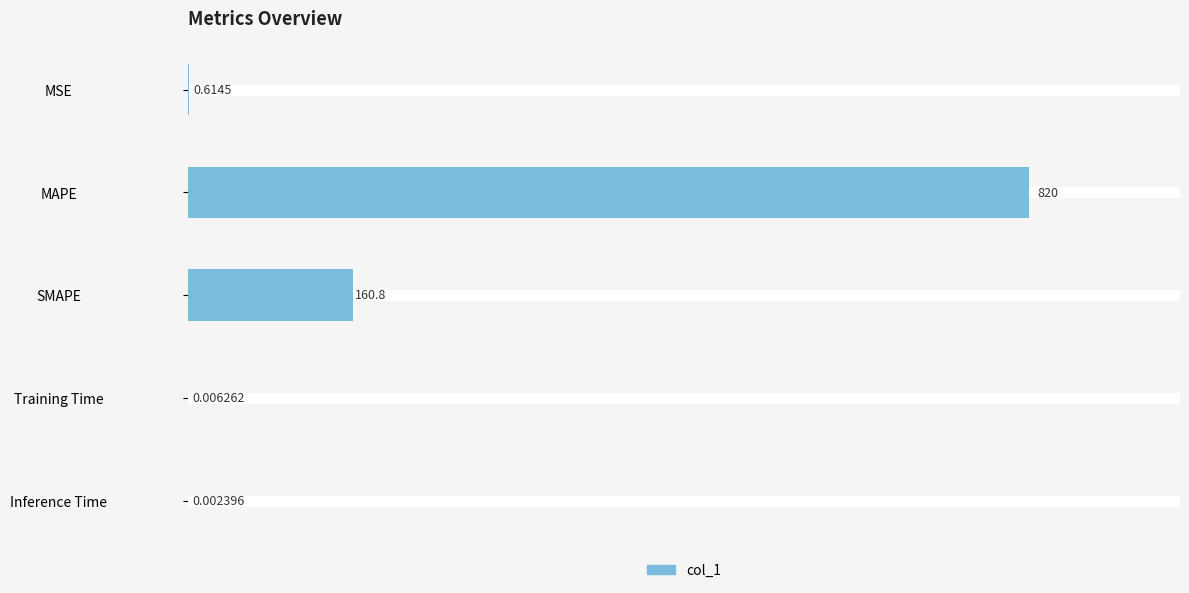

What is the sum of all values?

981.4